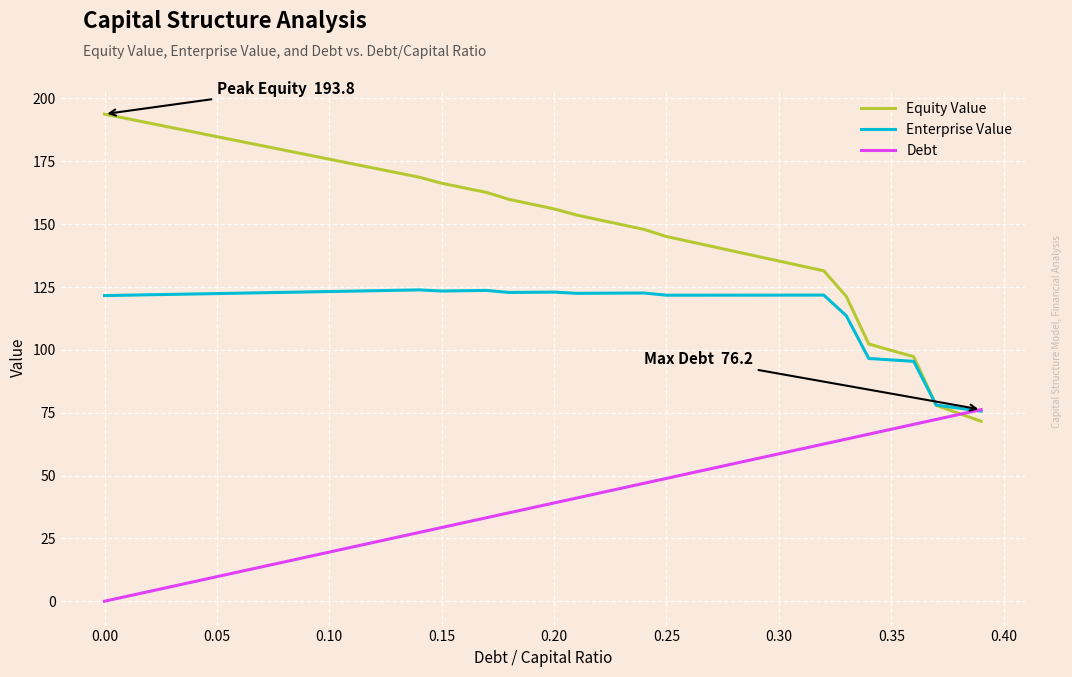

Which series has the largest total across all categories?

Equity Value